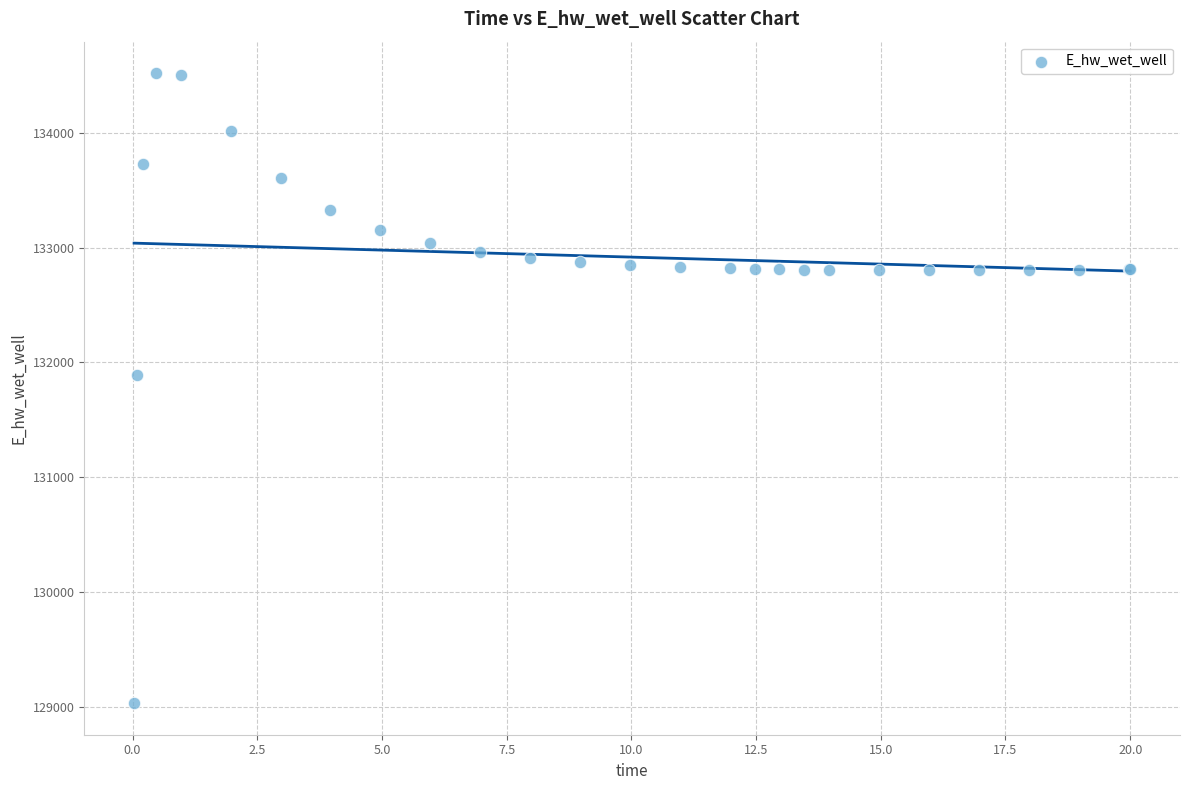

What Y value in the scatter plot is closest to 131774?

131893.6